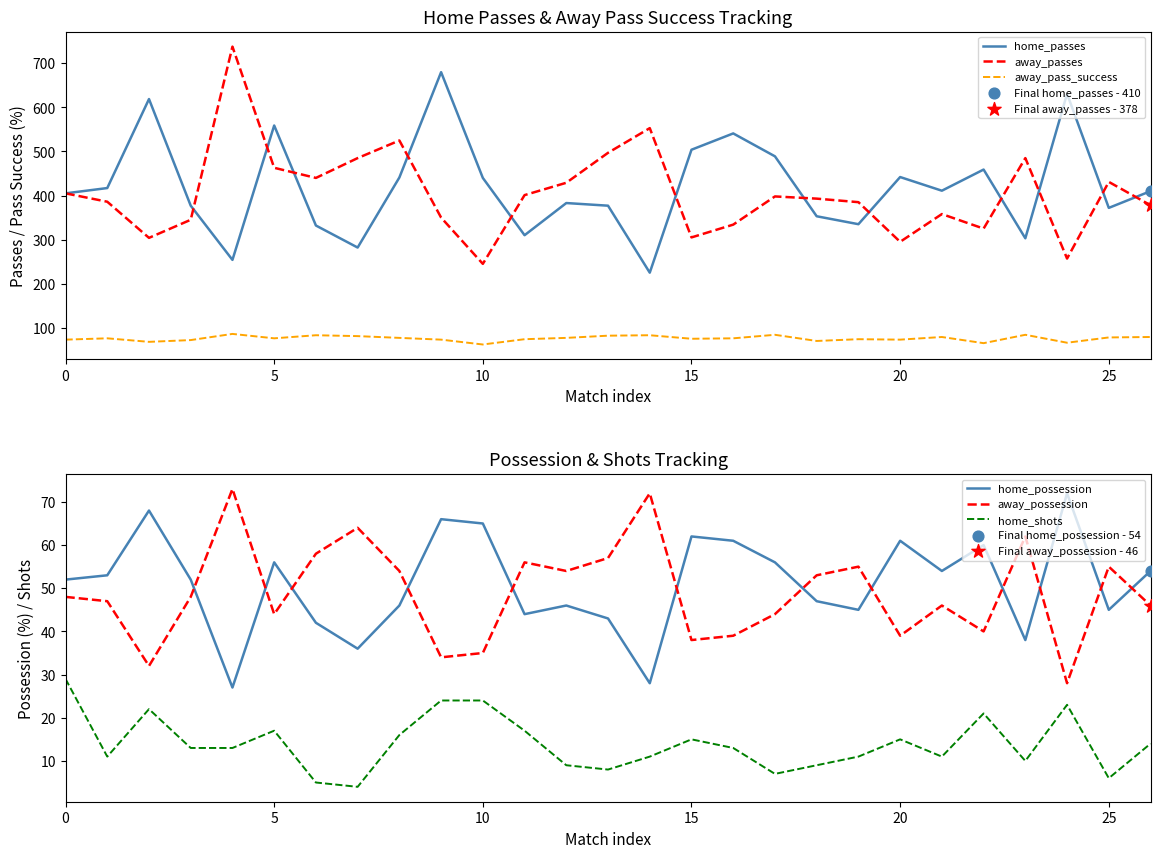

What are all the series names shown in the legend?

home_passes, away_passes, away_pass_success, home_possession, away_possession, home_shots